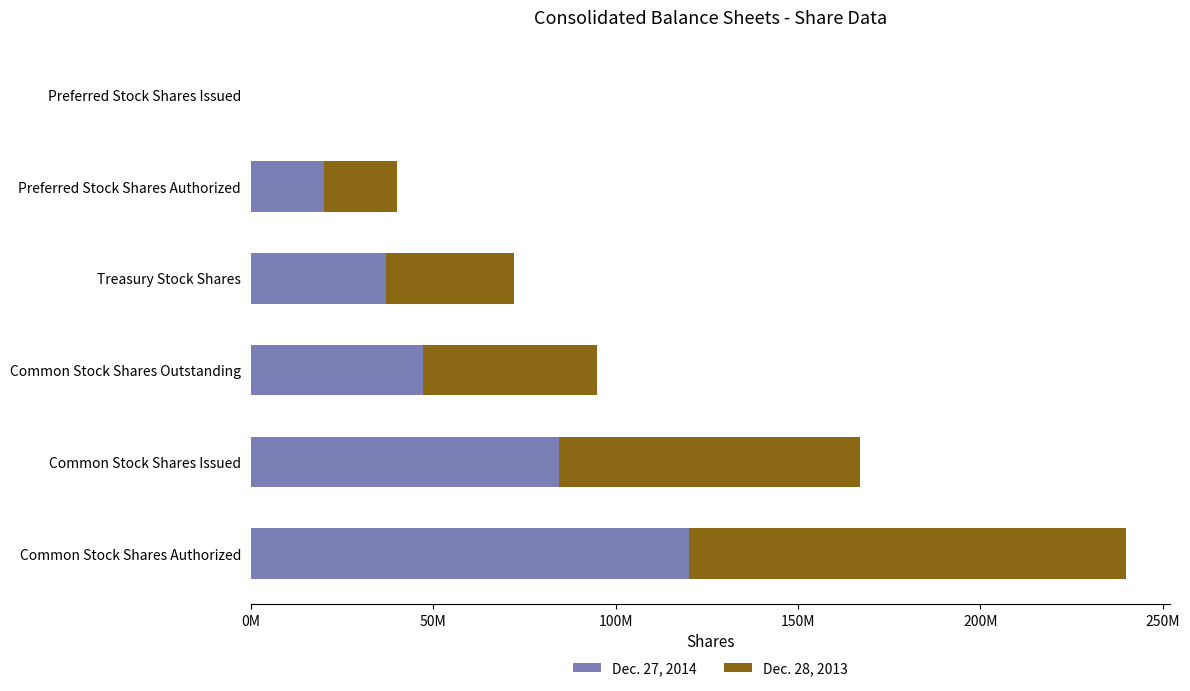

How many values in the Dec. 27, 2014 series exceed 47326000?

2